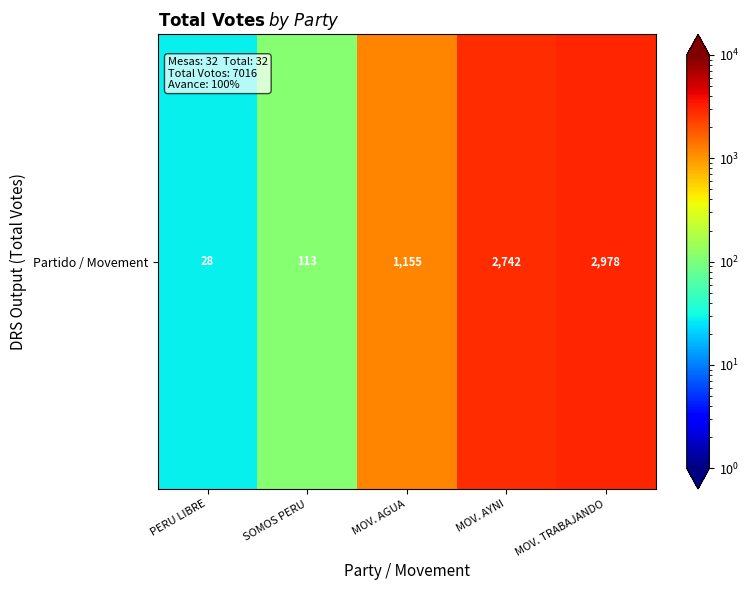

How many data points does each series have?

5